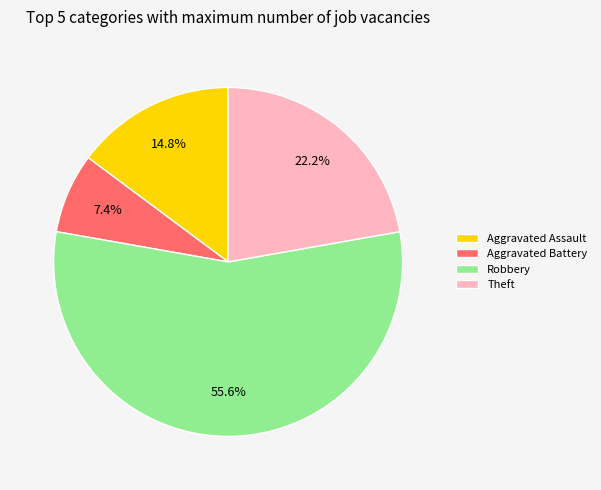

To the nearest percent, what percentage of the pie is Theft?

22%